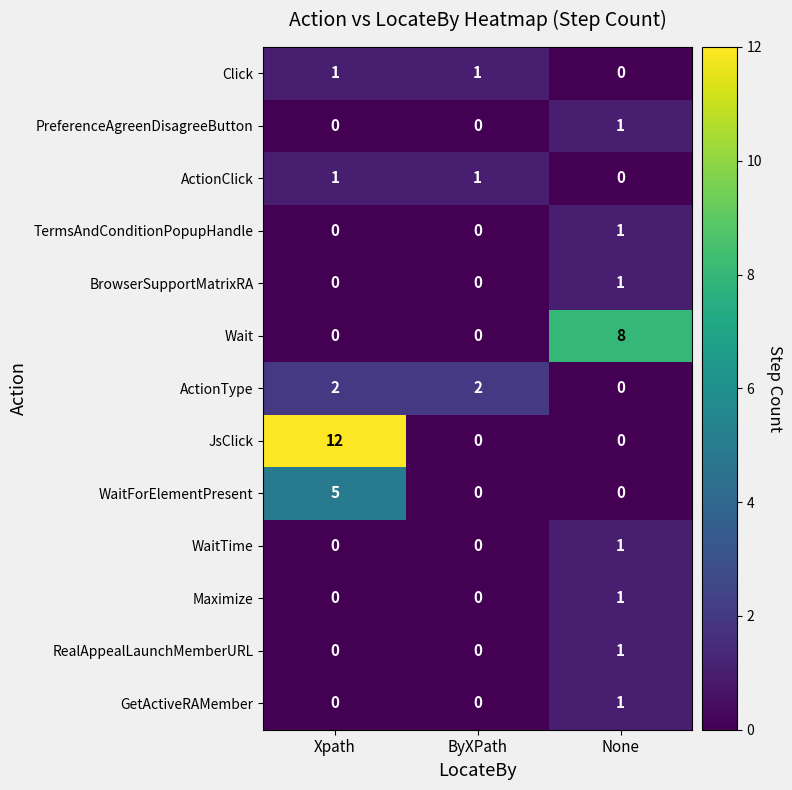

How many values in Wait are above zero?

1